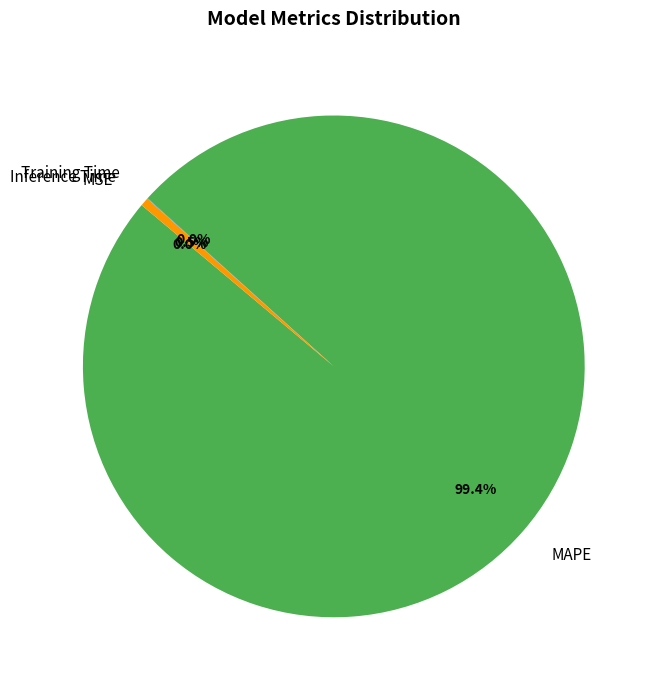

Which slice is the largest?

MAPE